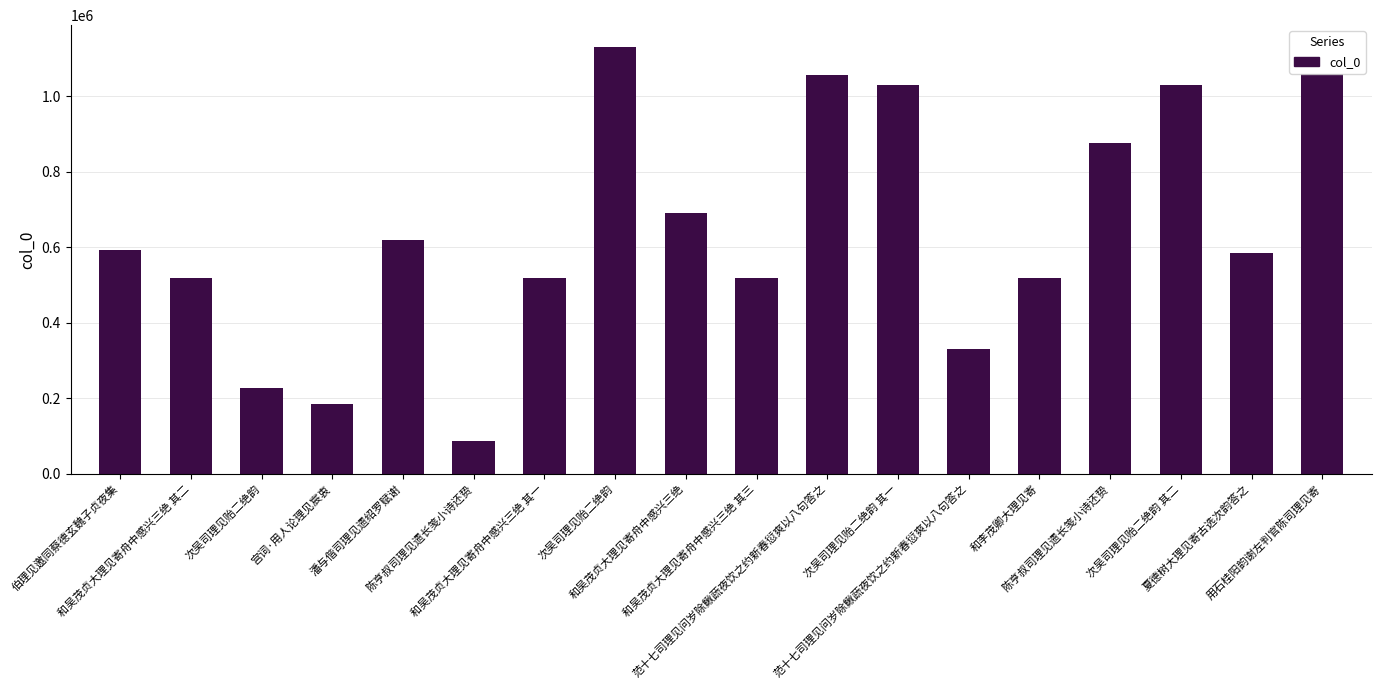

How many distinct data groups are displayed?

1